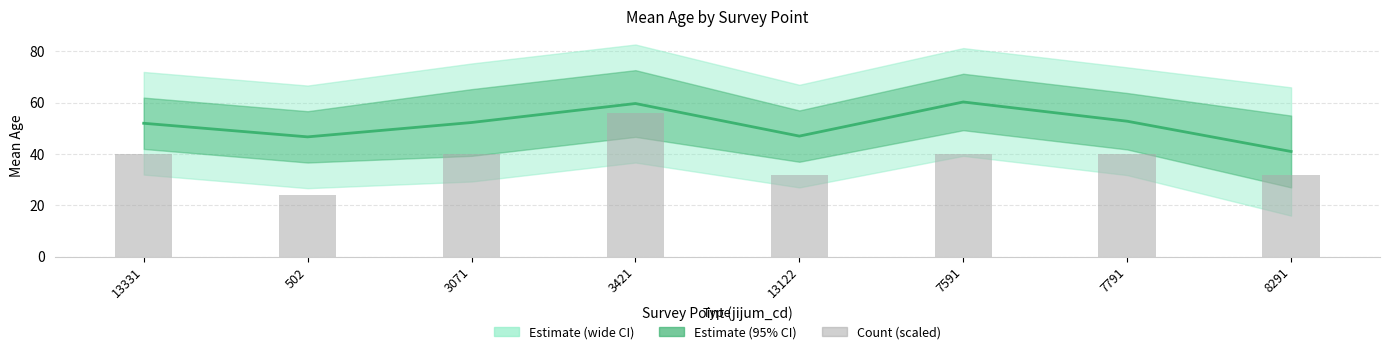

The value of bar_count (scaled) at 3421 is 85.5. True or false?

False